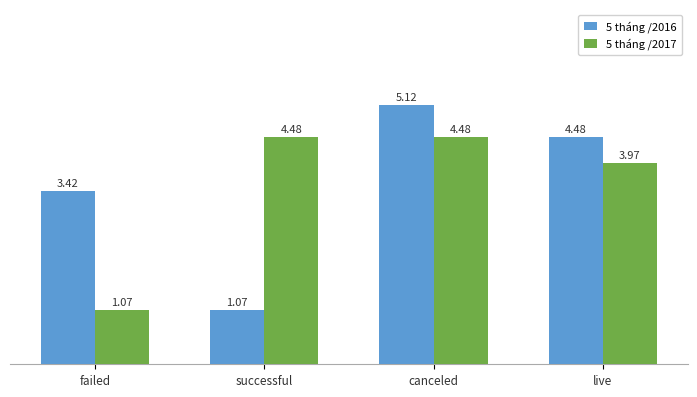

What is the sum of all 5 tháng /2016 values?

14.1